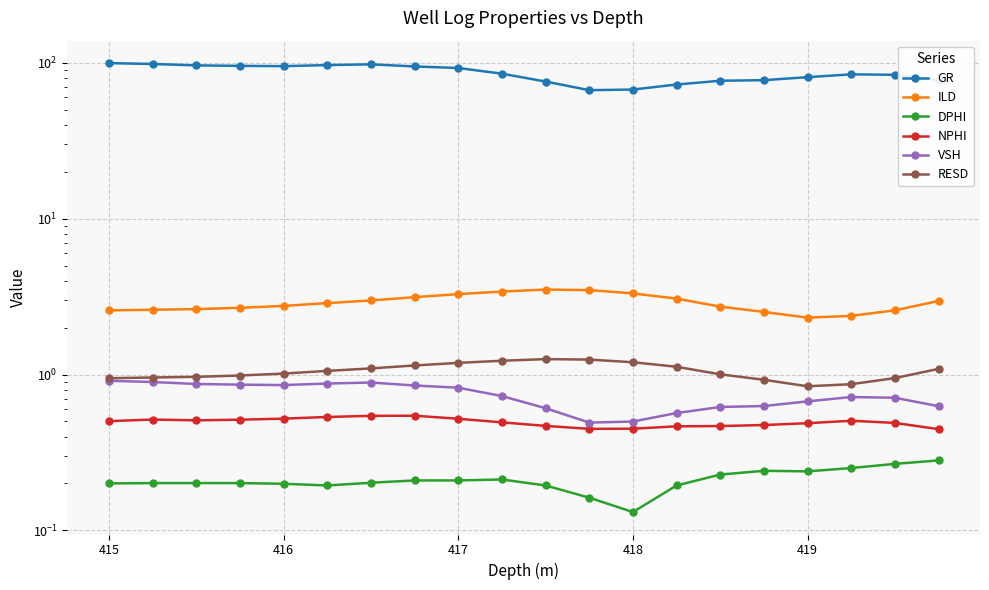

Is this an area chart (filled region under the line)?

No